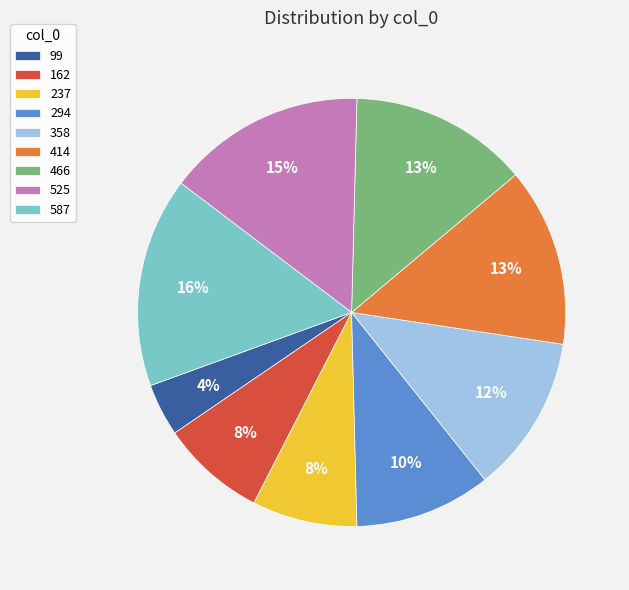

To the nearest percent, what portion does 237 represent?

8%